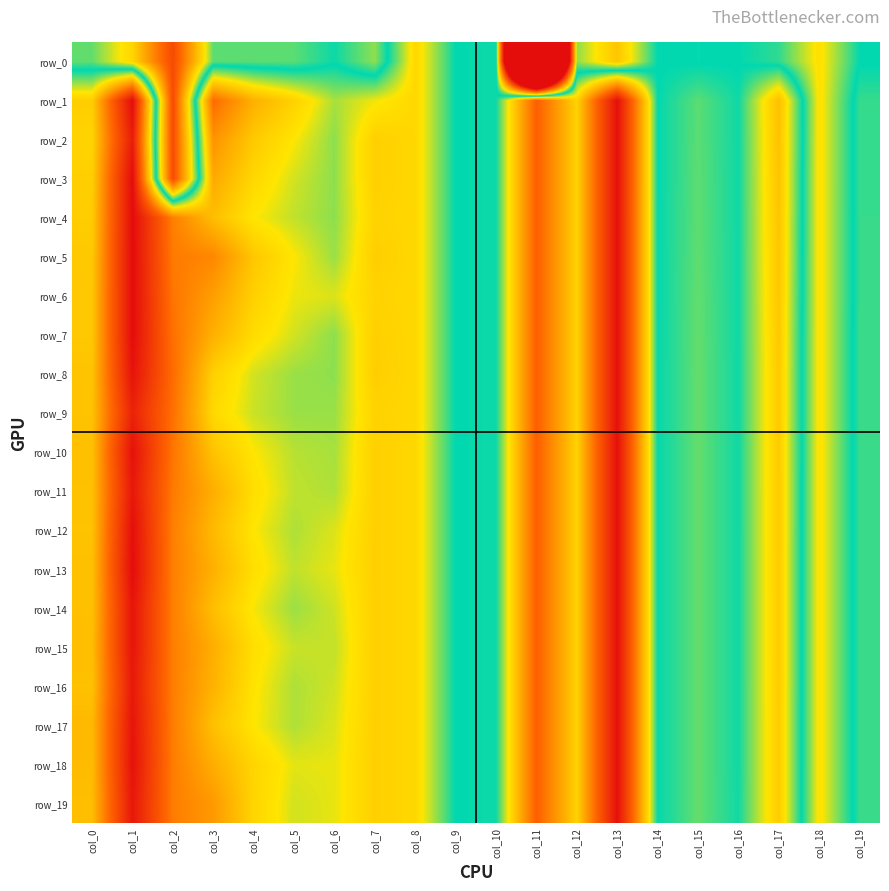

What is the lowest value of the row_14 series?

-0.2